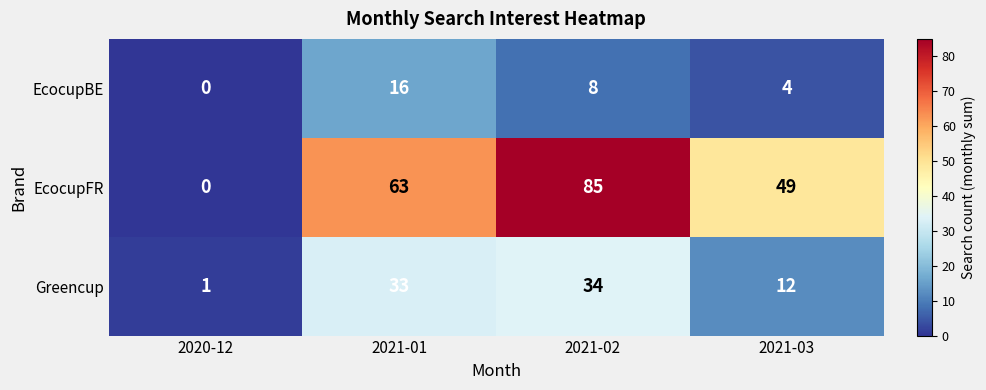

The Greencup series shows 34 at 2021-02. True or false?

True